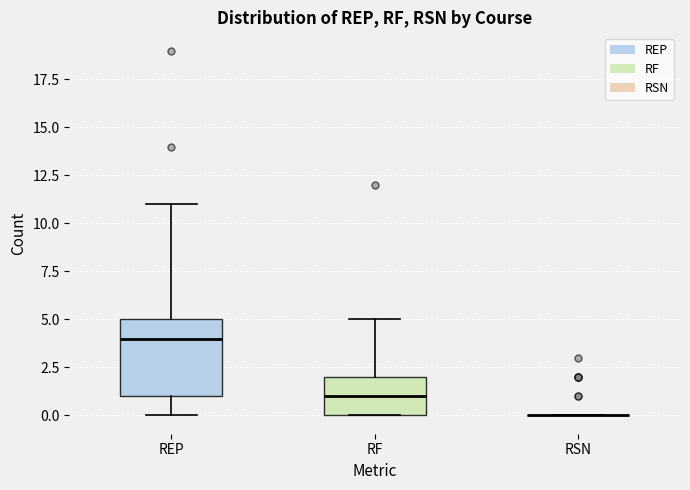

Reading left to right, read every box against the y-axis: the position of its median line, the range the box covers, and the ends of its whiskers. The values are not printed on the chart, so give them approximately, as read against the axis.

REP: median 4, box 1 to 5, whiskers 0 to 11
RF: median 1, box 0 to 2, whiskers 0 to 5
RSN: box collapsed to a line at 0, whiskers 0 to 0